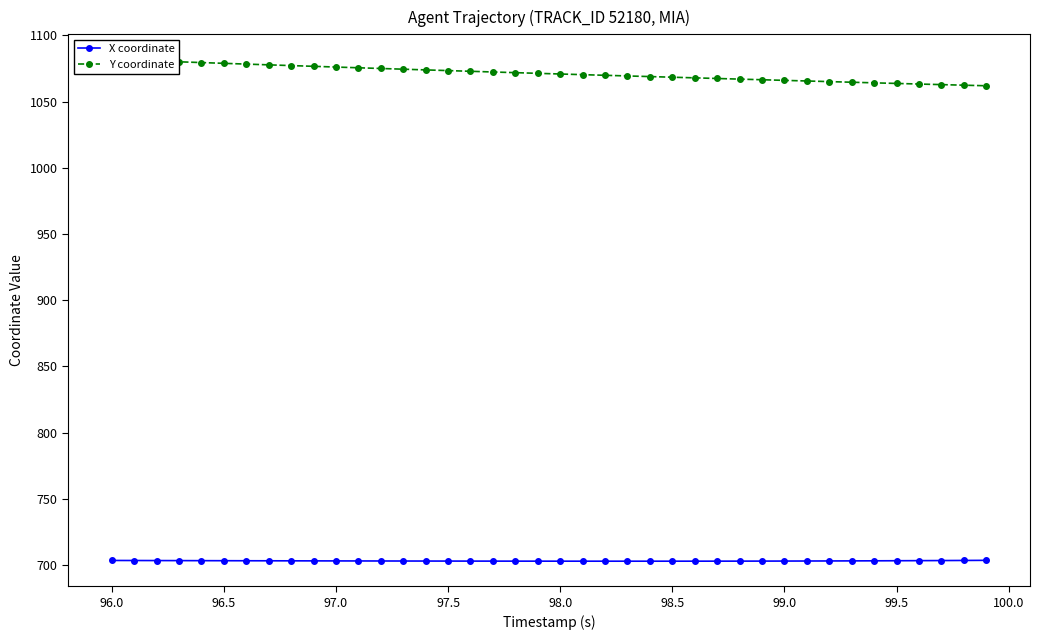

The X coordinate series shows 484.9 at 97.0. True or false?

False